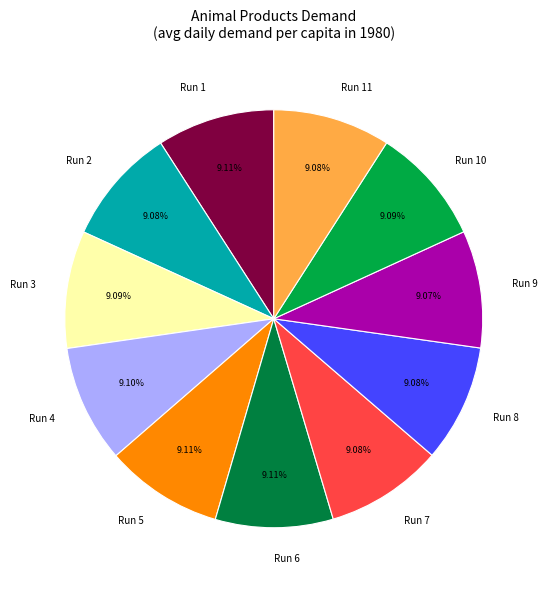

Approximately how many times larger is the value at Run 4 compared to Run 7?

1.0